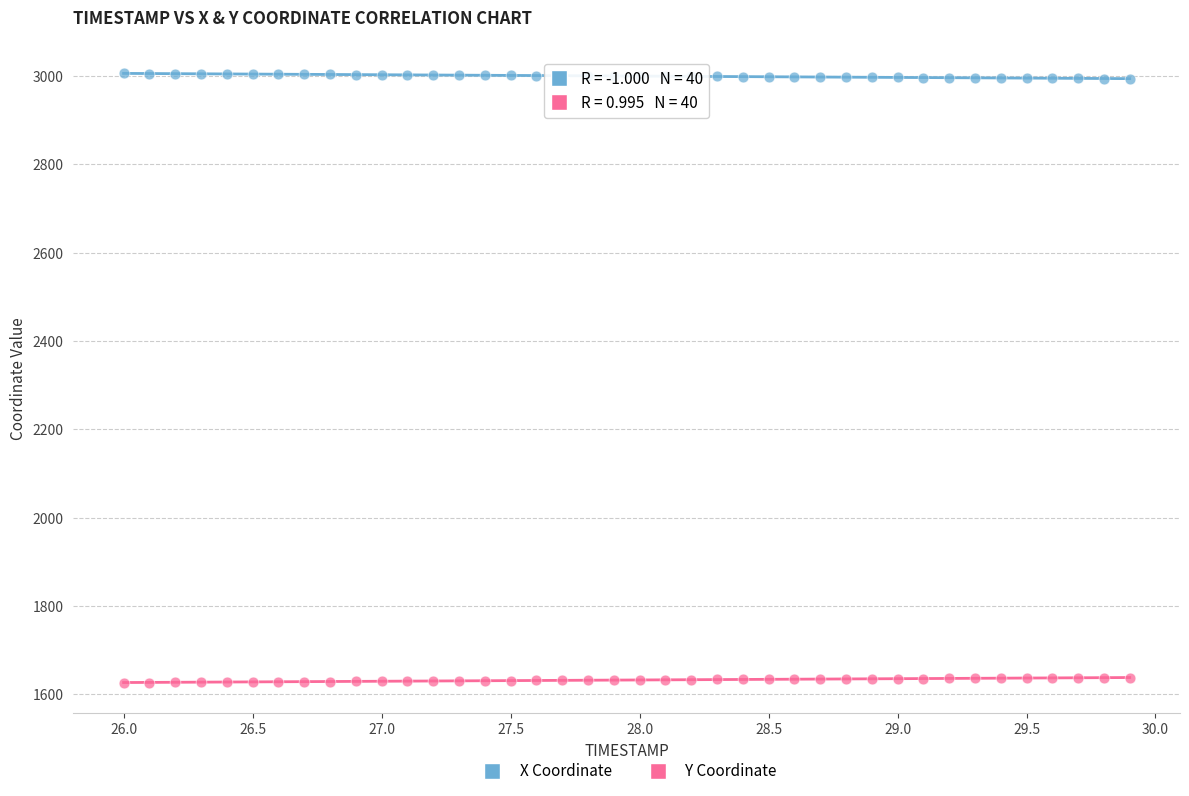

Across all data points, what is the range of Y values (max minus min)?

1379.6